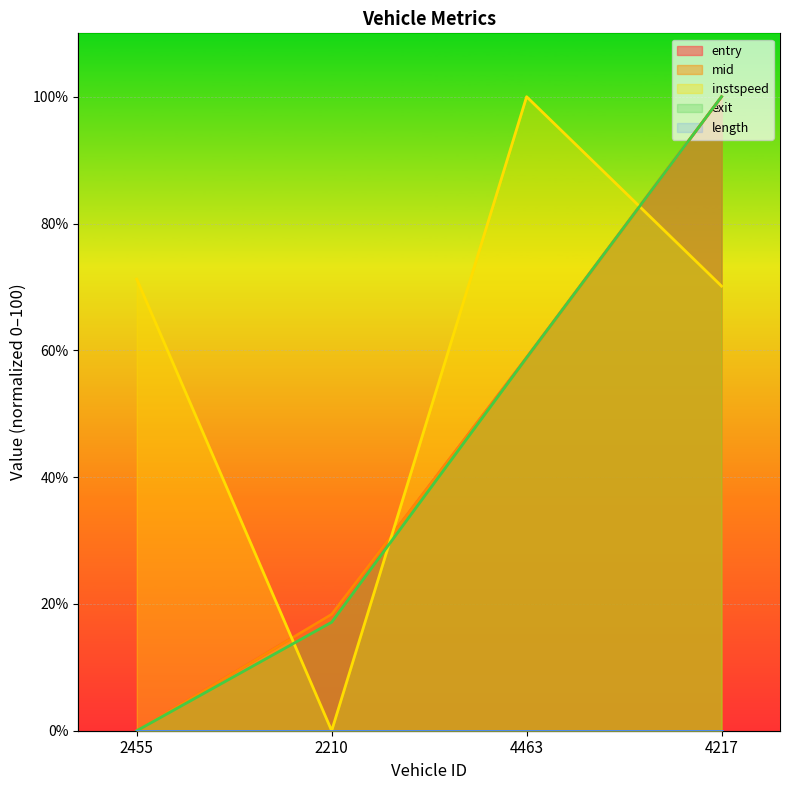

The instspeed series shows 100.0 at 4463. True or false?

True